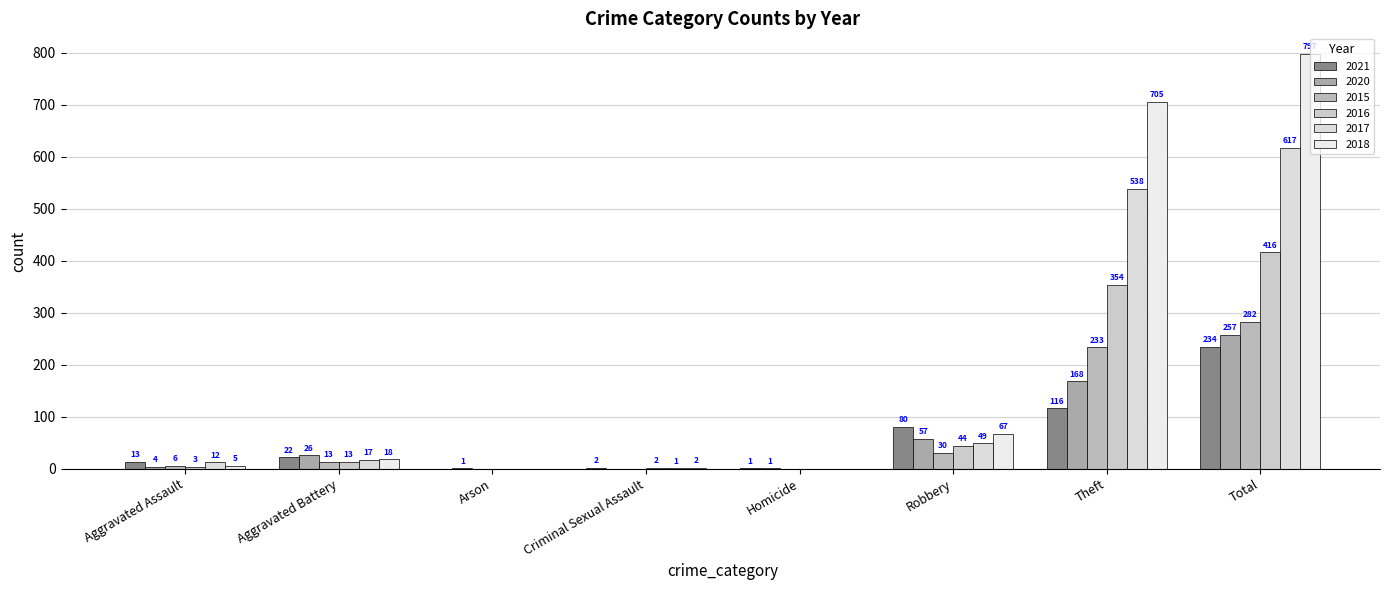

True or false: 2017 has a value of 17 at Aggravated Battery.

True